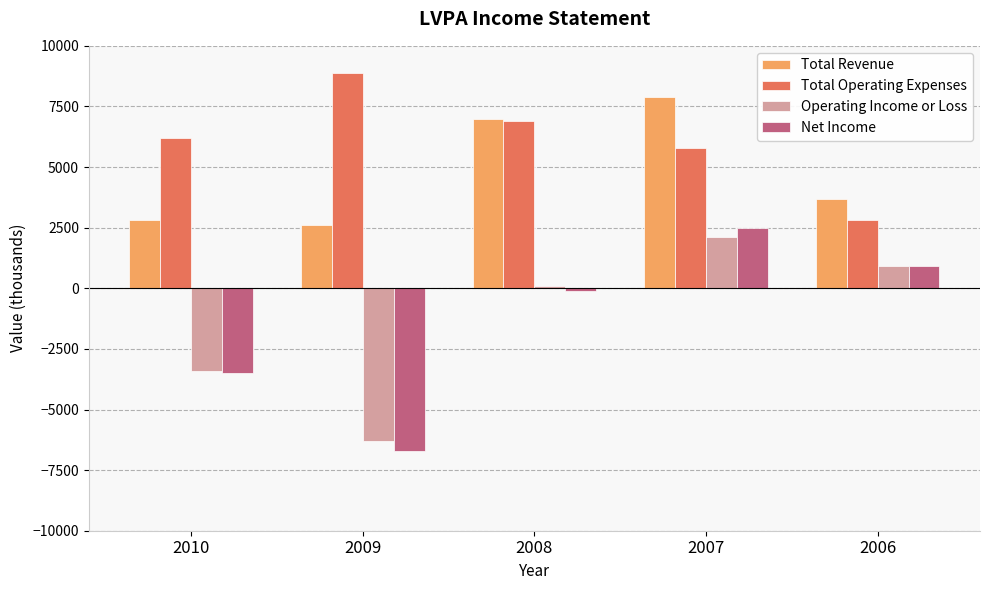

What is the greatest value displayed?

8900